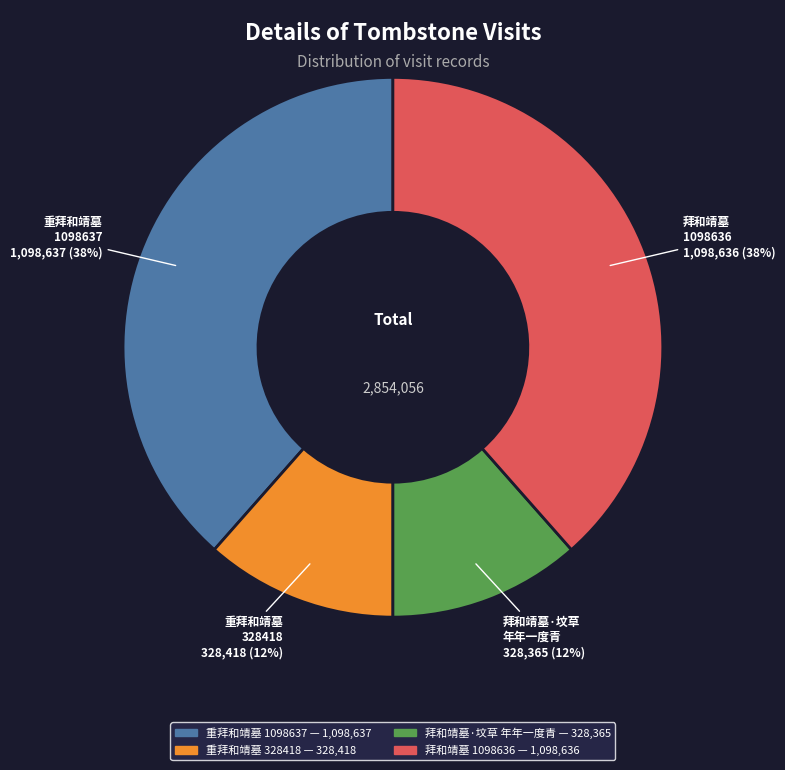

Is there a majority slice in this chart?

No